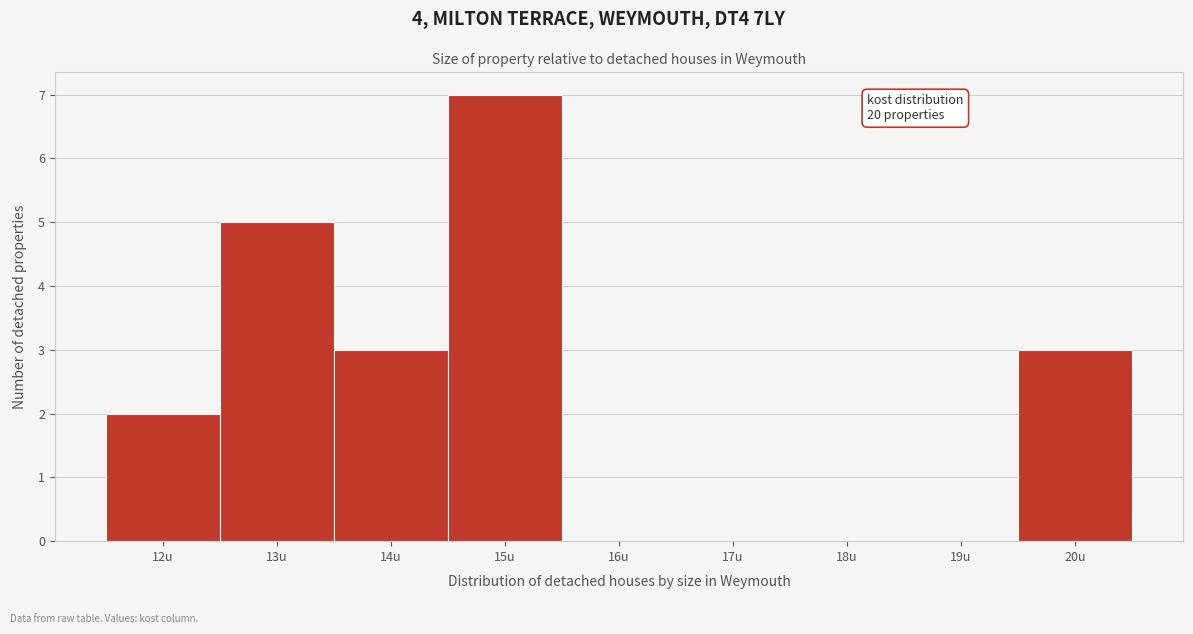

Which range on the x-axis has the tallest bar?

14.5 to 15.5